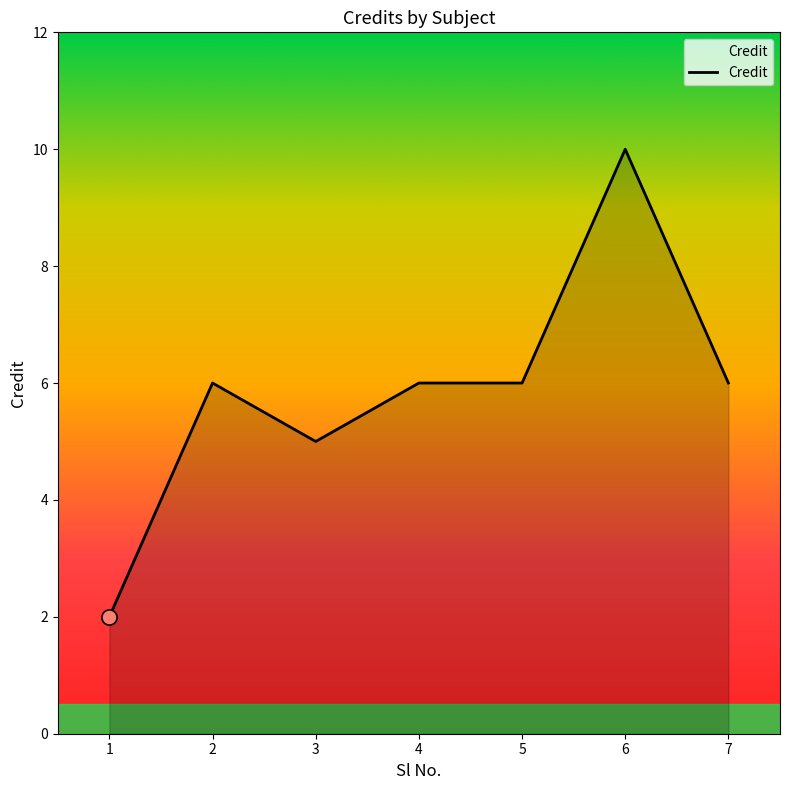

What is the ratio of the value at 5 to the value at 7?

1.0